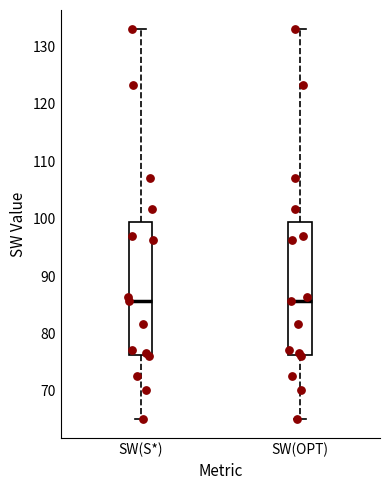

Reading left to right, transcribe this box plot: for each box, give where its median line is, the range the box spans, and where its two whiskers end, as read against the y-axis. The values are not printed on the chart, so give them approximately, as read against the axis.

SW(S*): median 86, box 76 to 99, whiskers 65 to 133
SW(OPT): median 86, box 76 to 99, whiskers 65 to 133